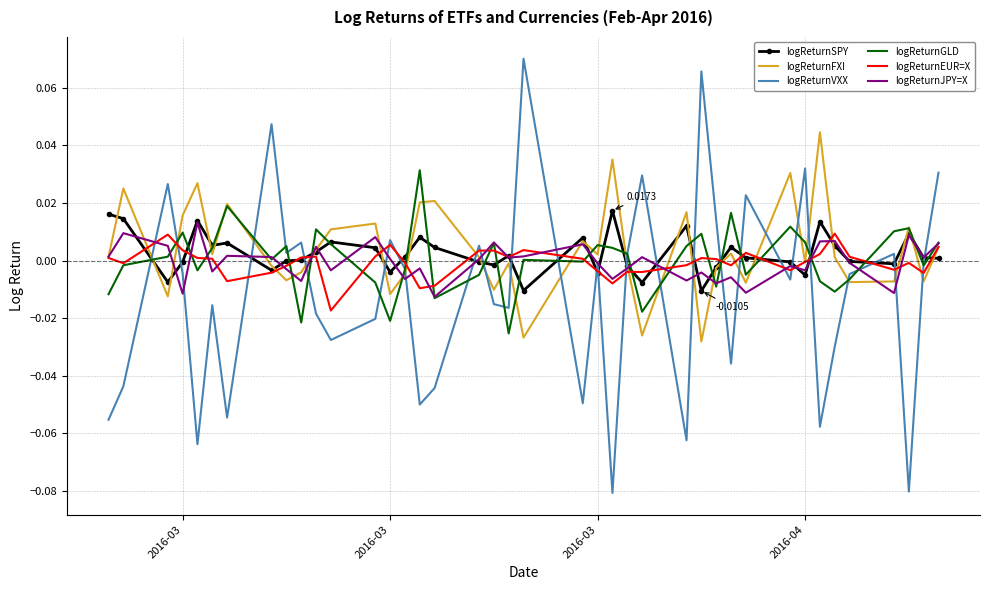

How many interior local valleys does the logReturnEUR=X series have?

11